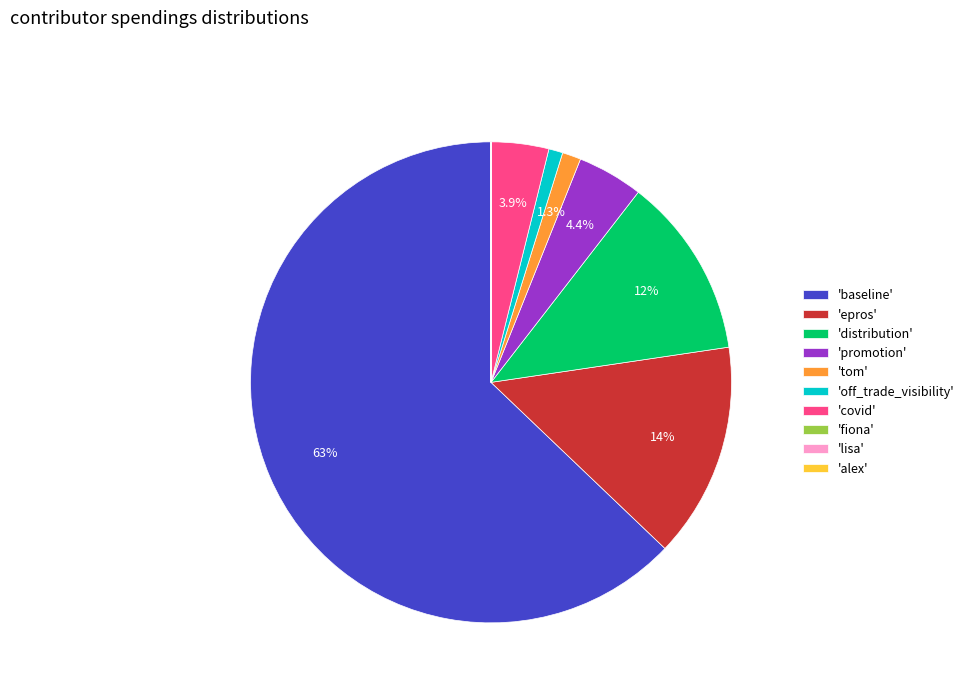

Is there any slice that represents more than half of the pie?

Yes